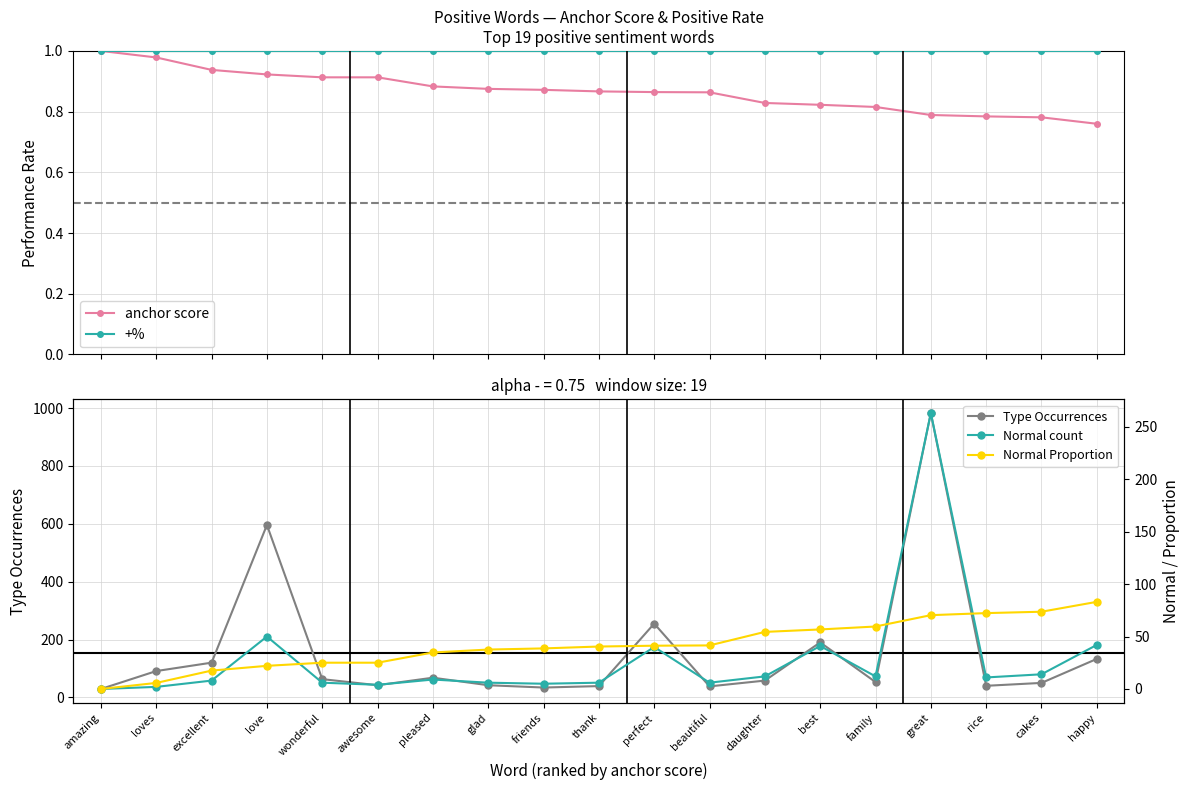

At which label does Type Occurrences reach its peak?

great